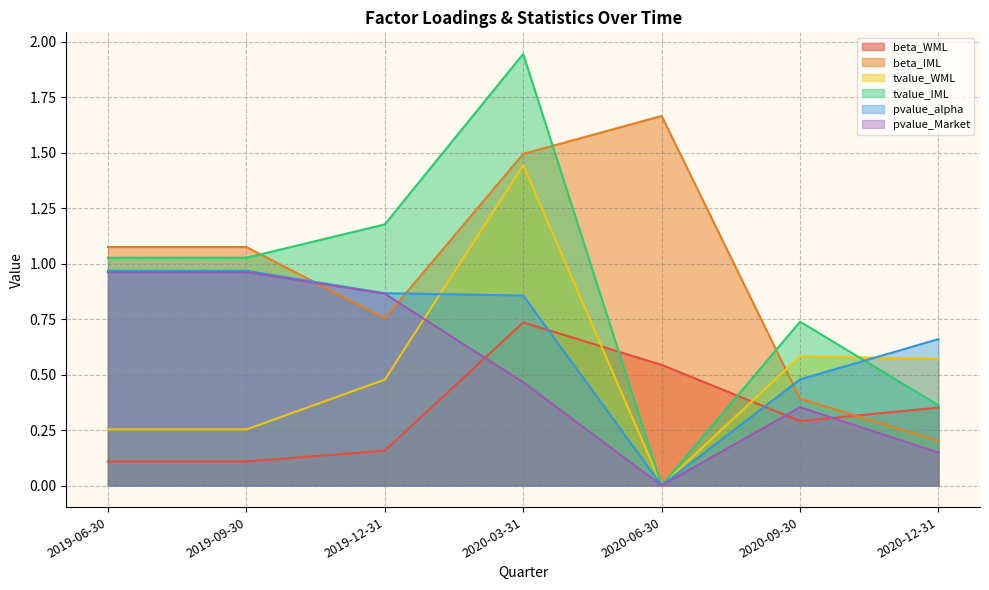

List the series in order of their peak value, lowest first.

beta_WML, pvalue_Market, pvalue_alpha, tvalue_WML, beta_IML, tvalue_IML